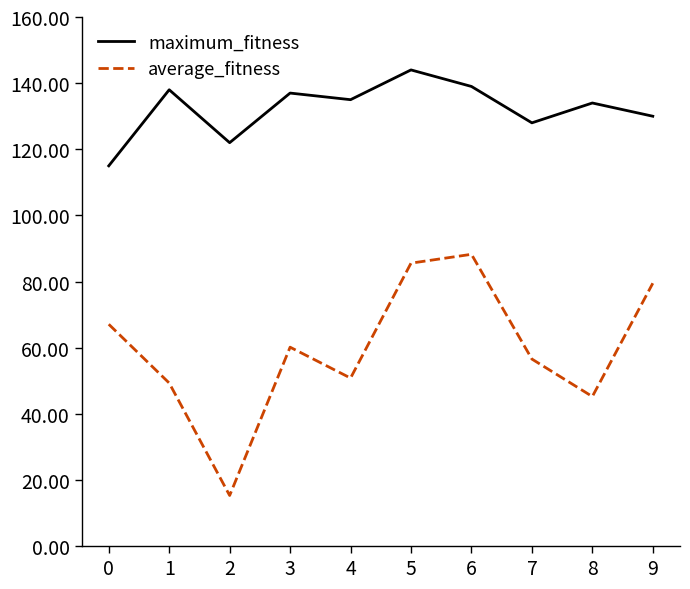

Which category has the highest value across all series?

5